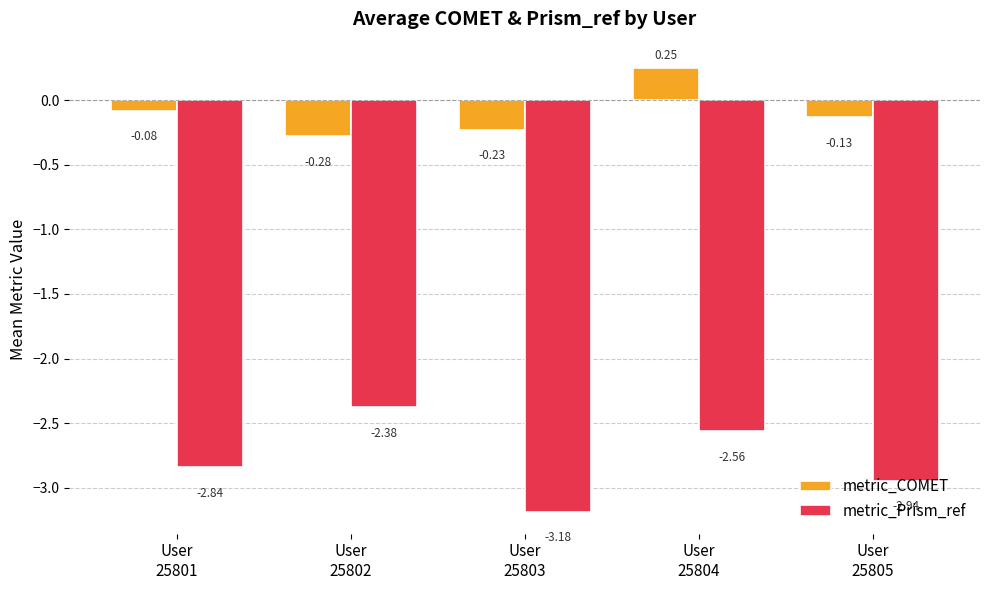

Rank the series by their average value, from highest to lowest.

metric_COMET, metric_Prism_ref